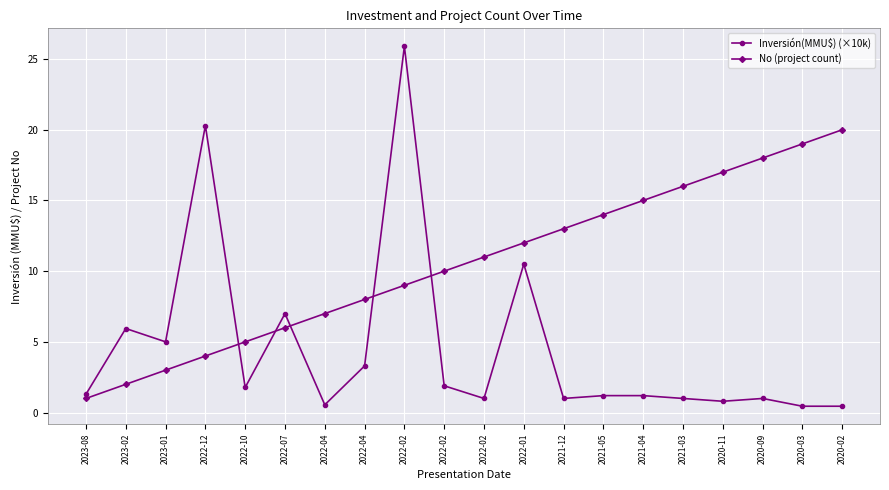

Count the number of data series in this chart.

2